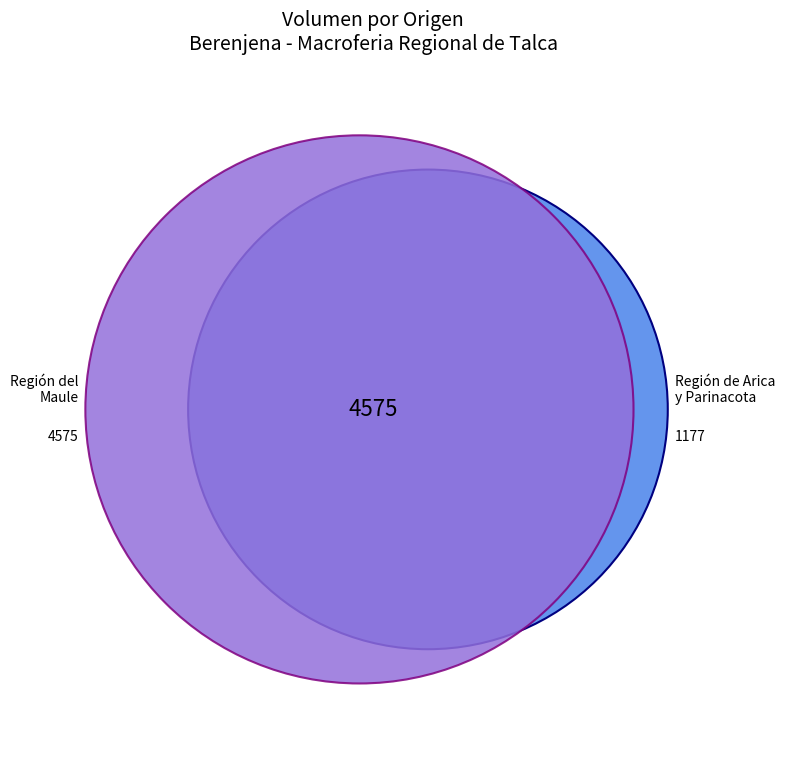

Does 5 account for over 50% of the chart?

No